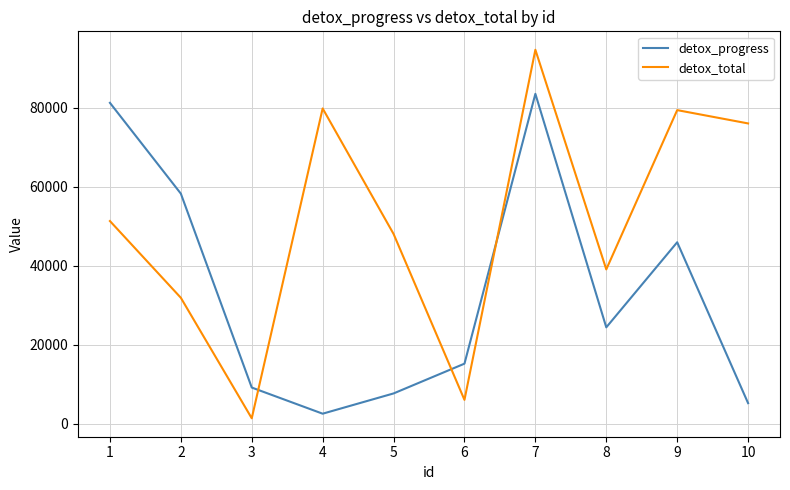

Rank the series by their maximum value, from highest to lowest.

detox_total, detox_progress